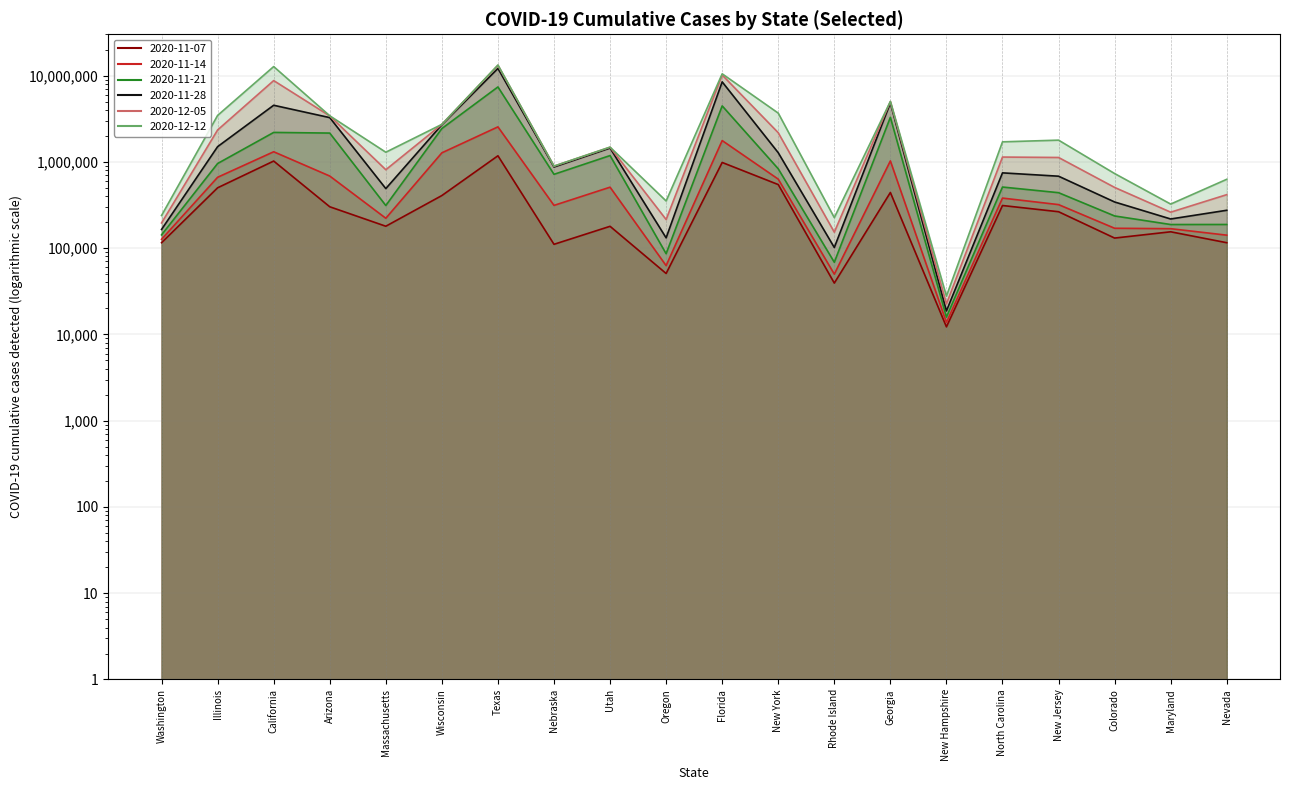

How many values in the 2020-11-14 series exceed 380300?

9